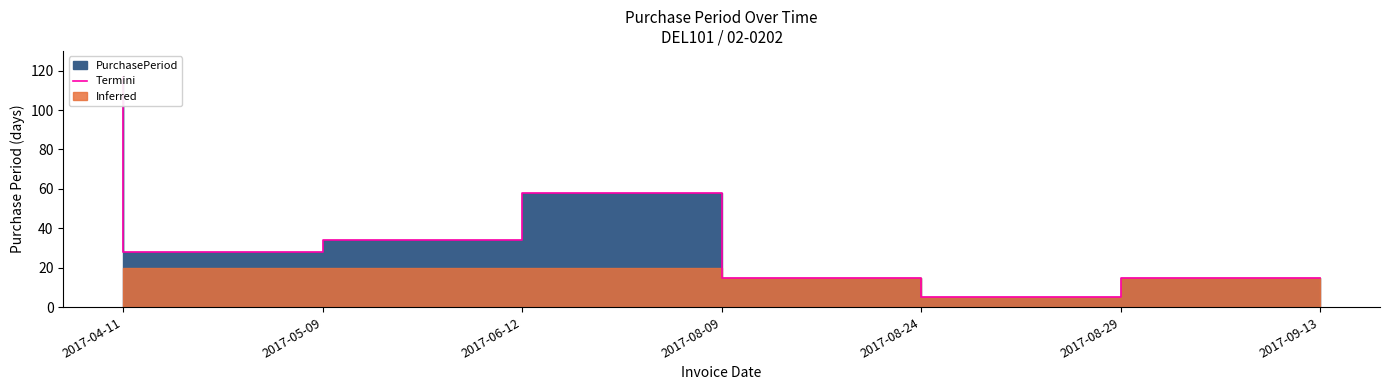

How many points are lower than both their immediate neighbors (excluding endpoints)?

2